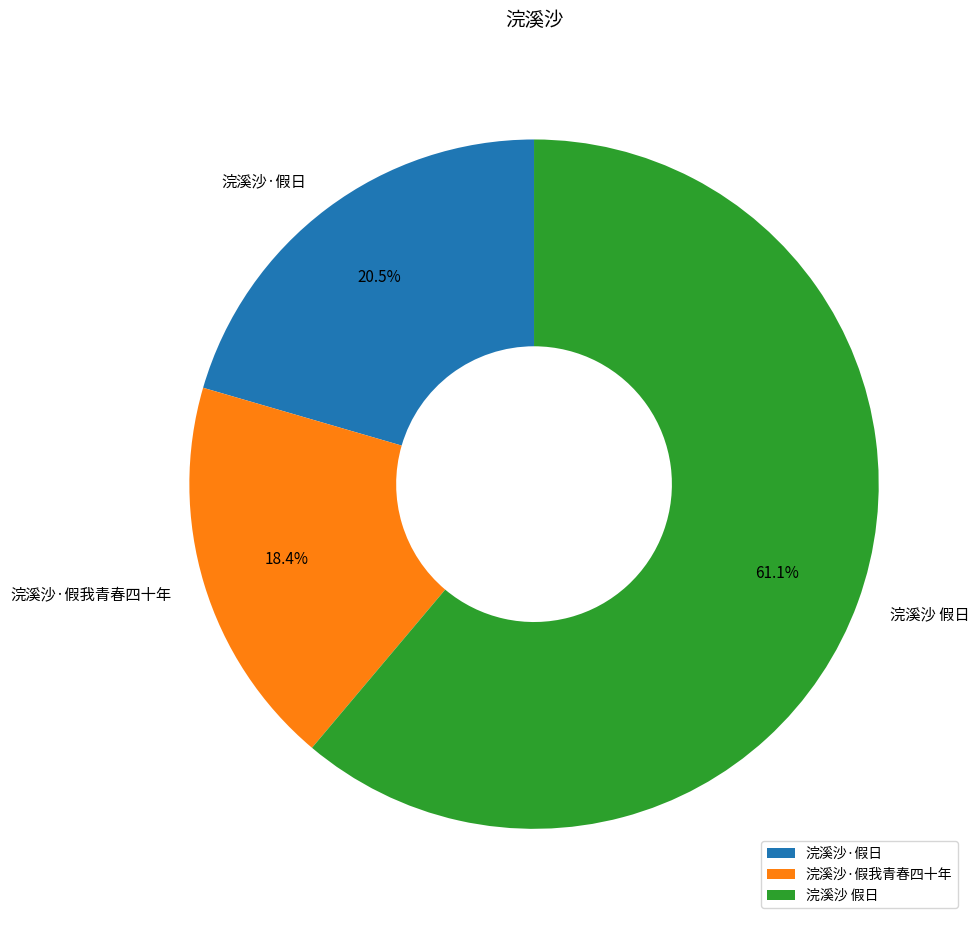

To the nearest percent, what is the average slice percentage?

33%